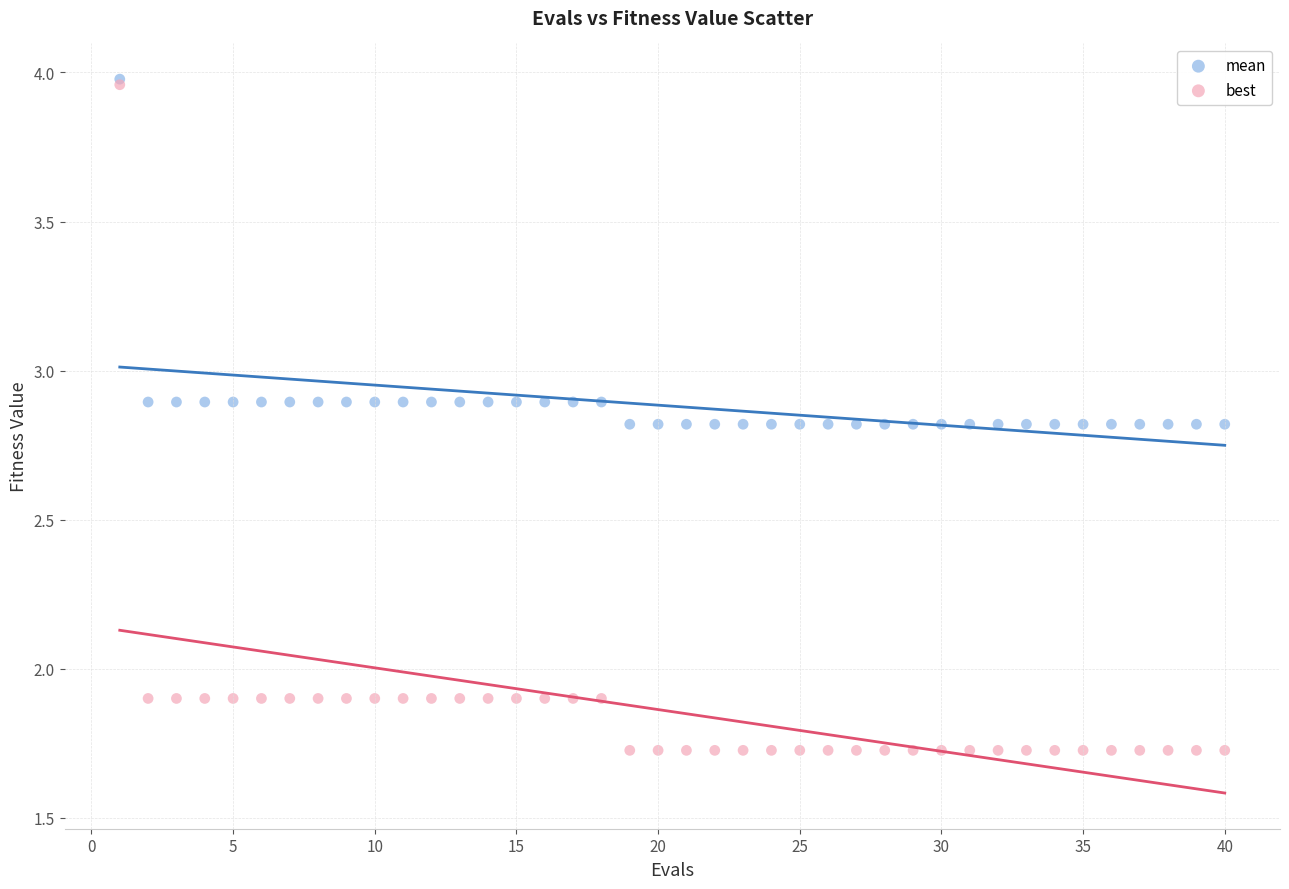

What are all the series names shown in the legend?

mean, best